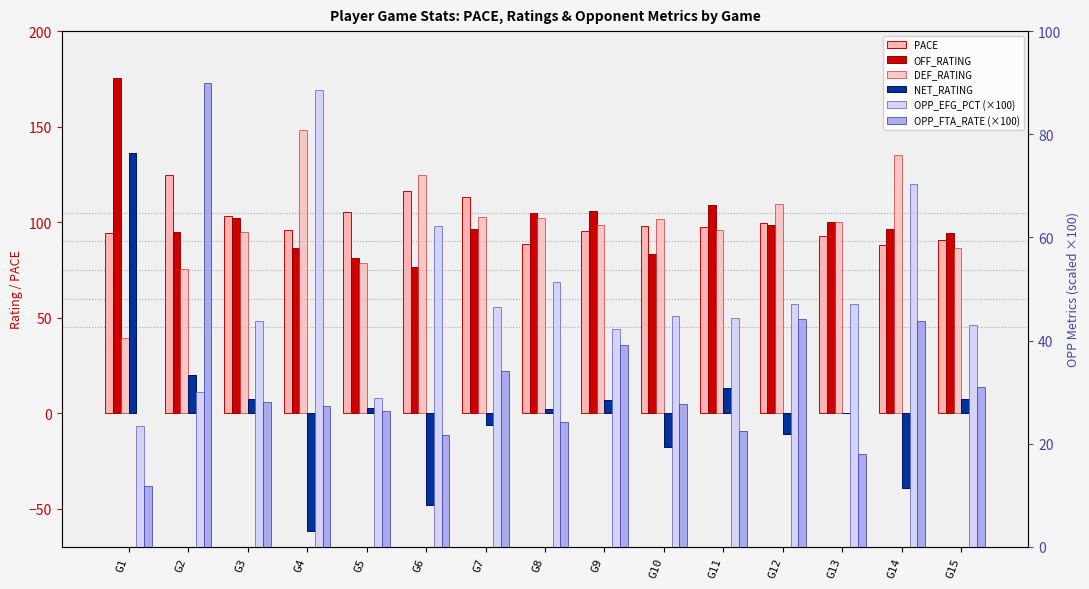

At how many categories does at least one series exceed 129?

3